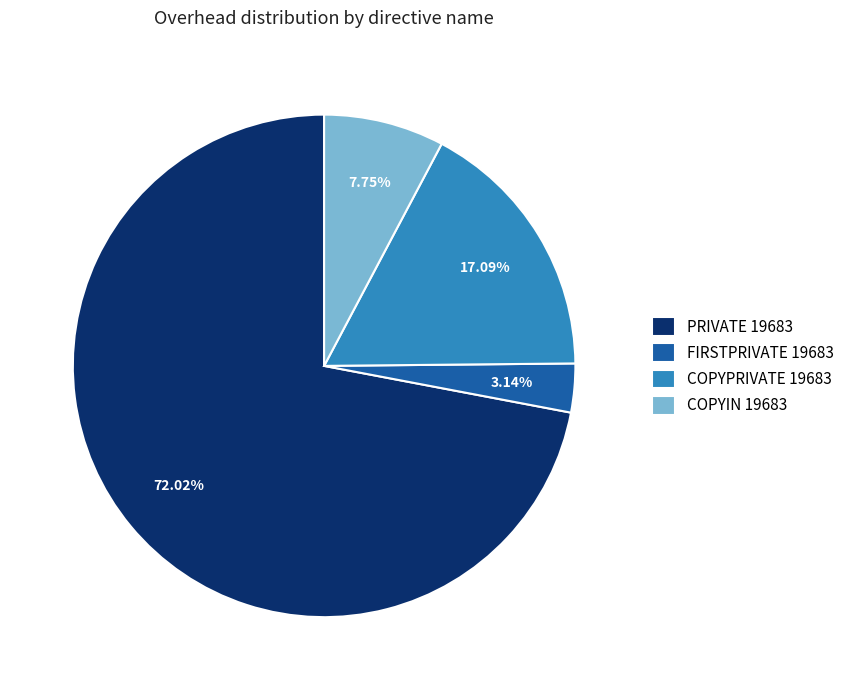

Which has a higher value, FIRSTPRIVATE 19683 or COPYPRIVATE 19683?

COPYPRIVATE 19683